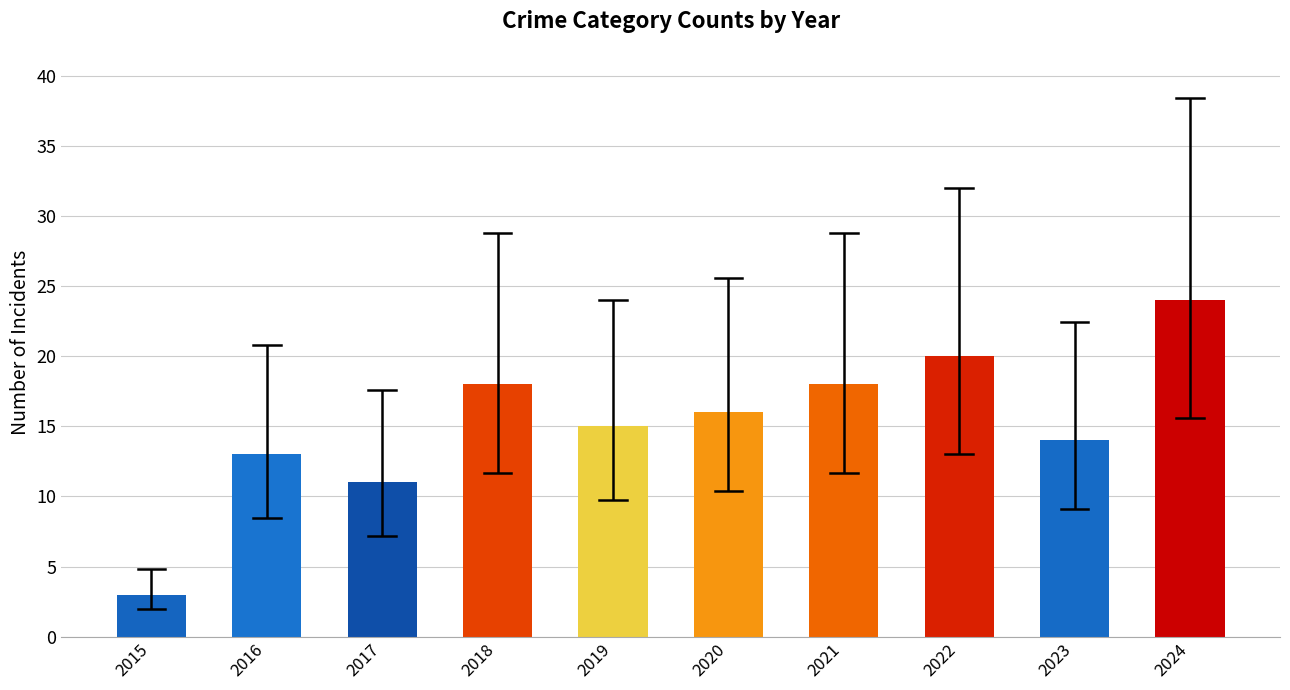

Which has a higher value, 2024 or 2017?

2024